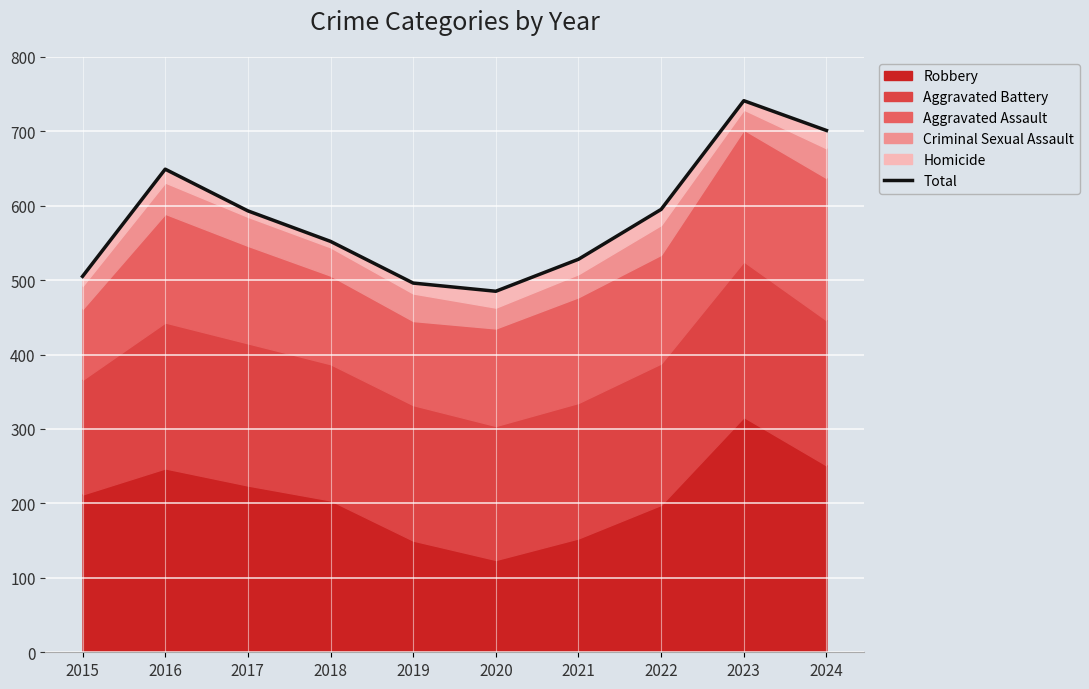

How many lines are shown in the chart?

1